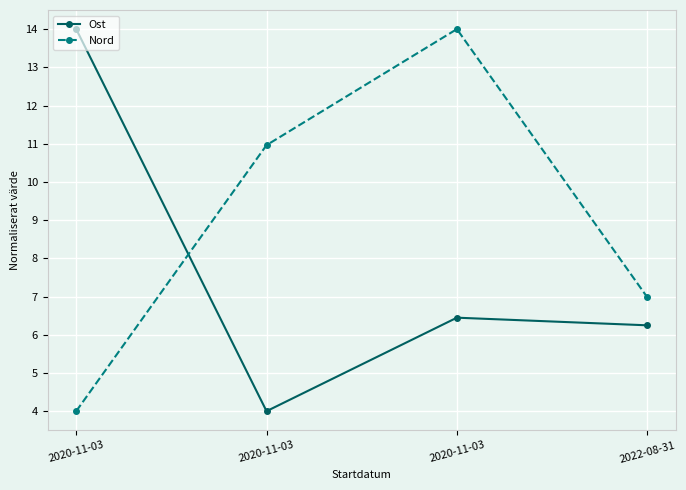

Is the value of Nord at 2020-11-03 greater than the value of Ost at 2020-11-03?

No